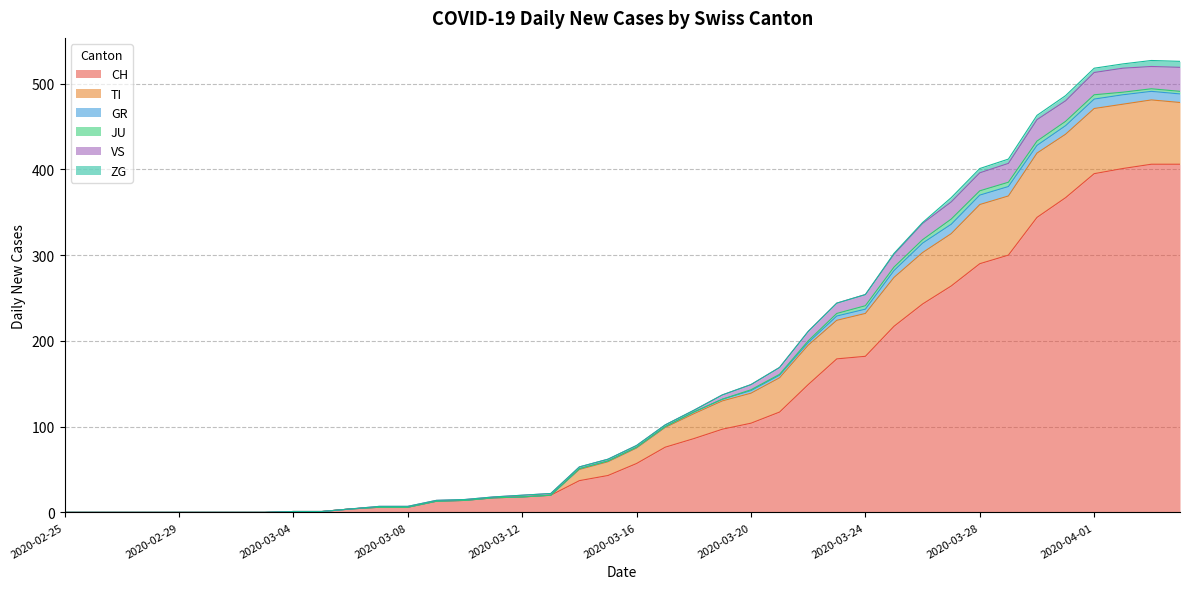

How many lines are shown in the chart?

6